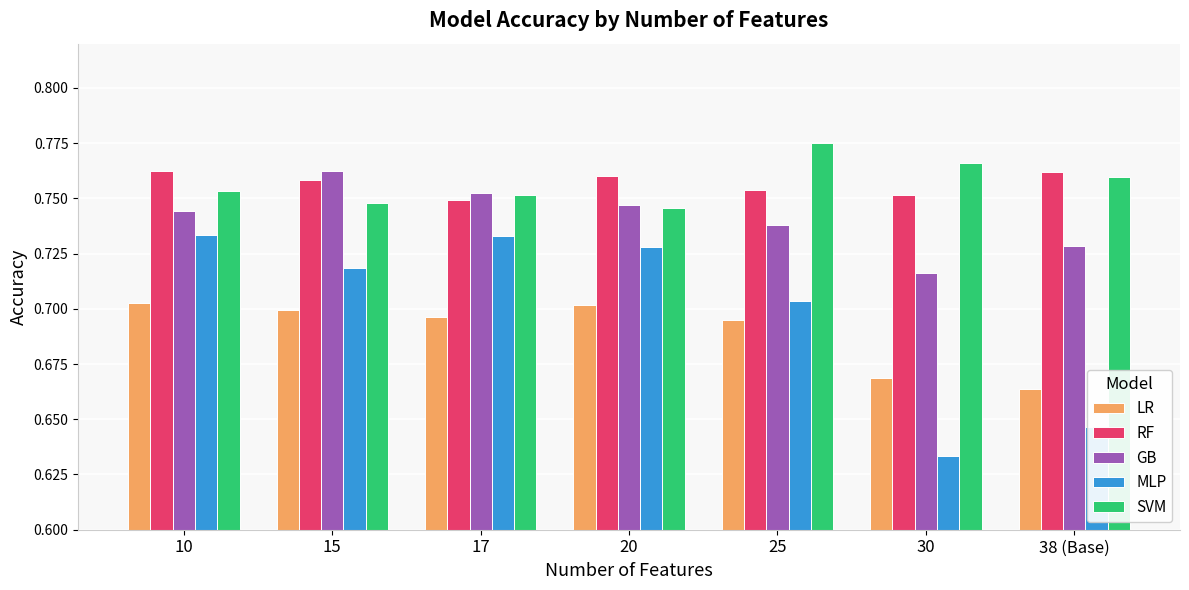

At which label does SVM reach its peak?

25